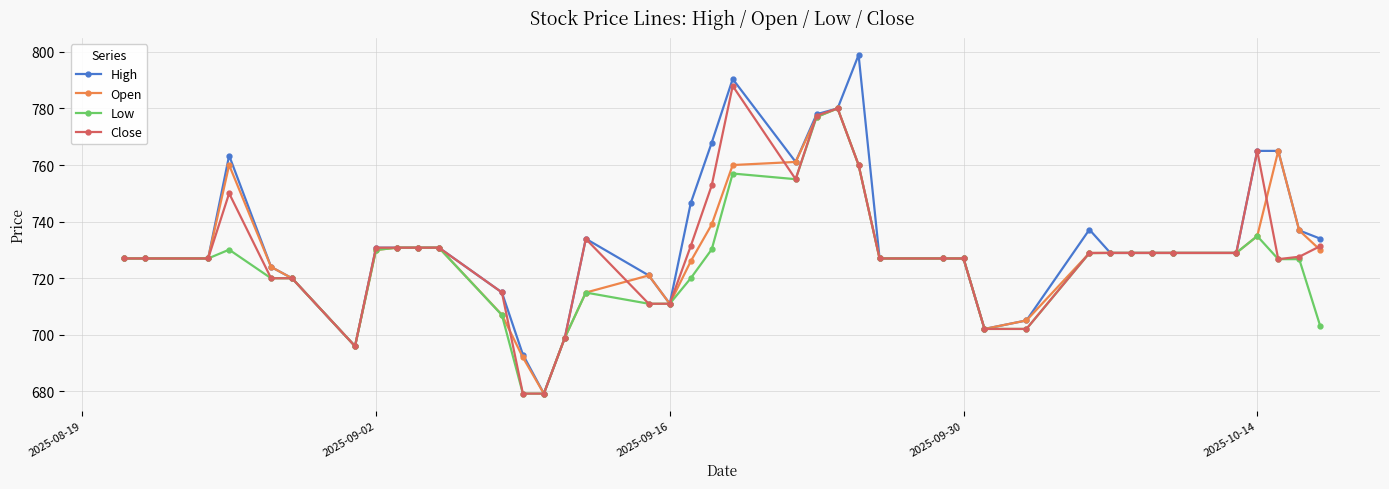

Count the number of categories in the chart.

40